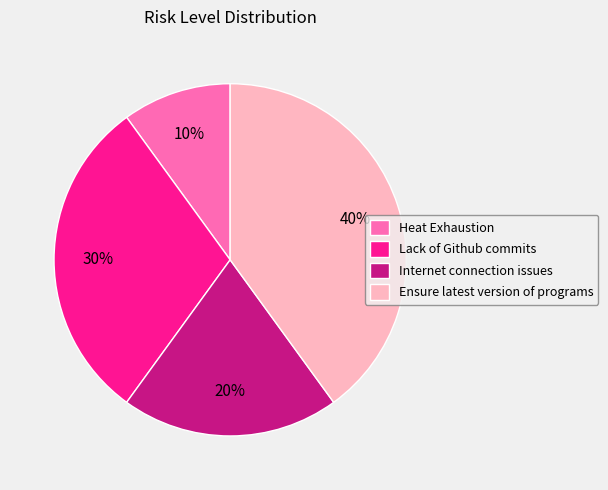

Is there a majority slice in this chart?

No